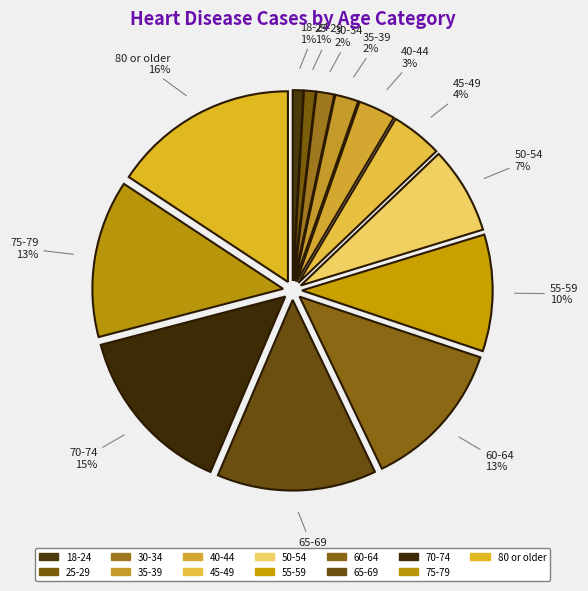

To the nearest percent, what is the average slice percentage?

8%